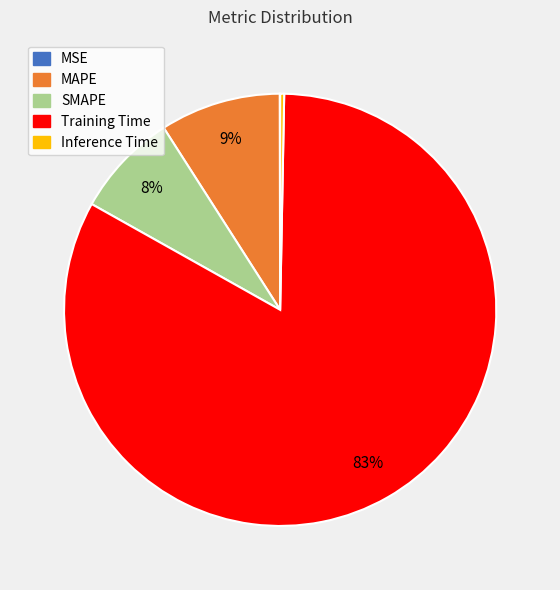

To the nearest percent, what is the combined percentage of Training Time and Inference Time?

83%